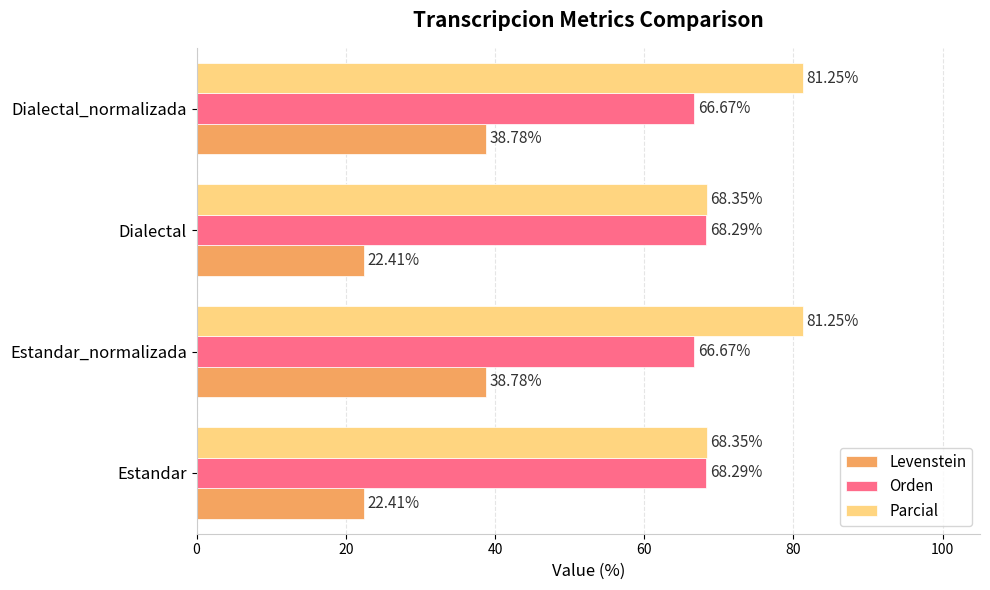

What is the difference between the Parcial values at Dialectal_normalizada and Dialectal?

12.9